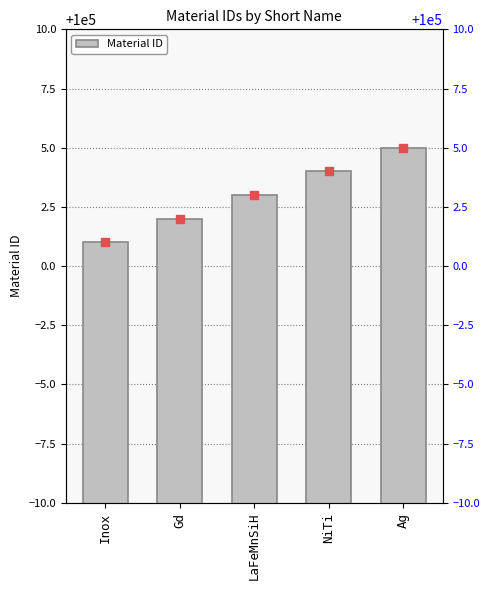

What is the change in value from Inox to Ag?

+4